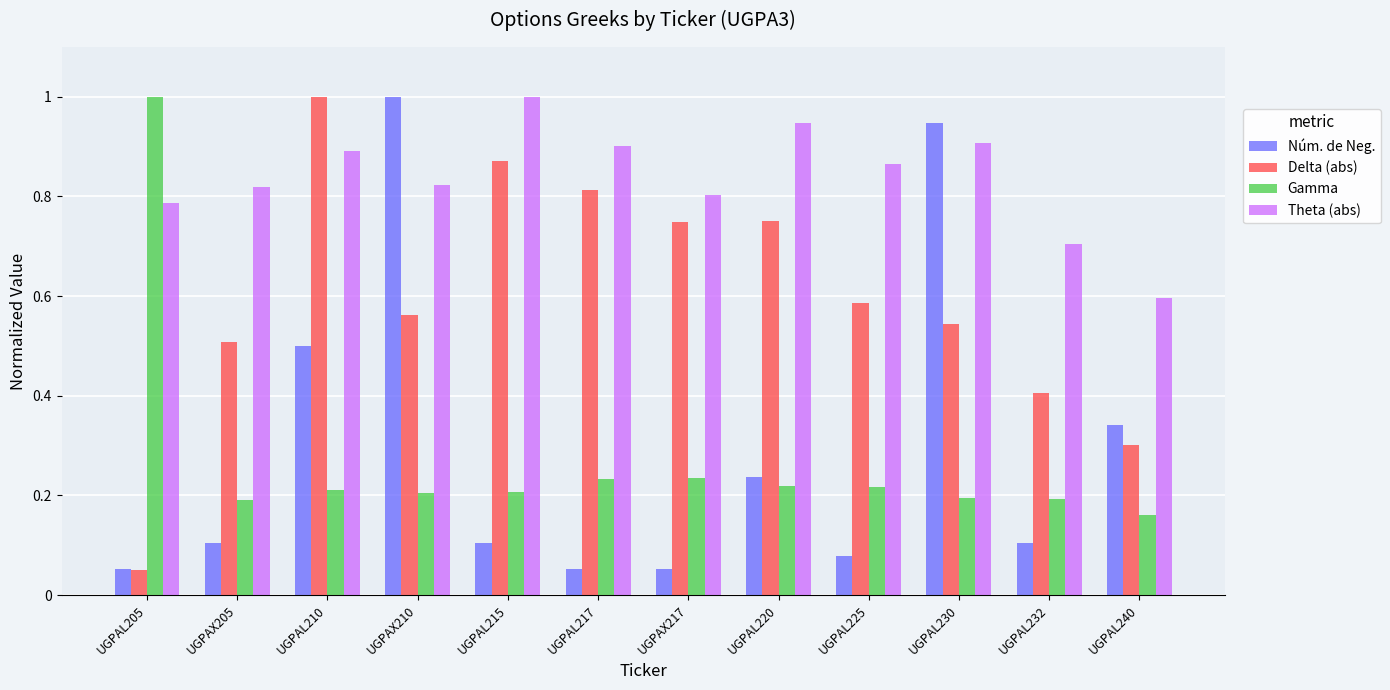

At UGPAX205, list the series in order from smallest to largest.

Núm. de Neg., Gamma, Delta (abs), Theta (abs)